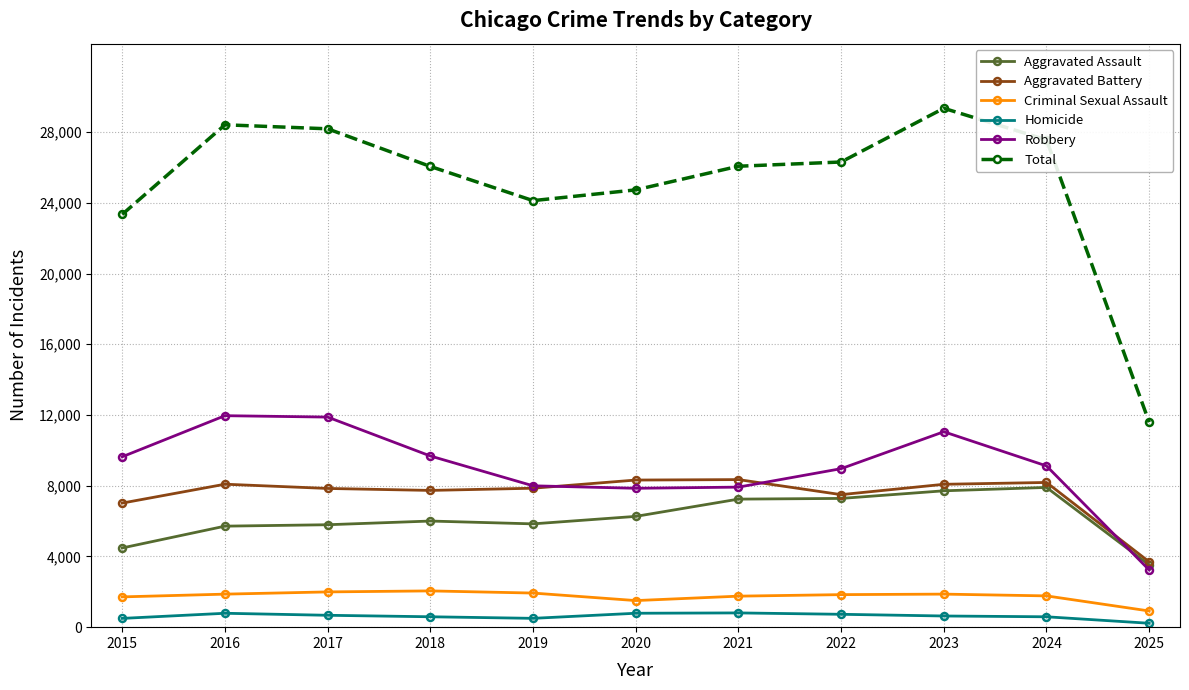

Which series has the widest spread of values?

Total